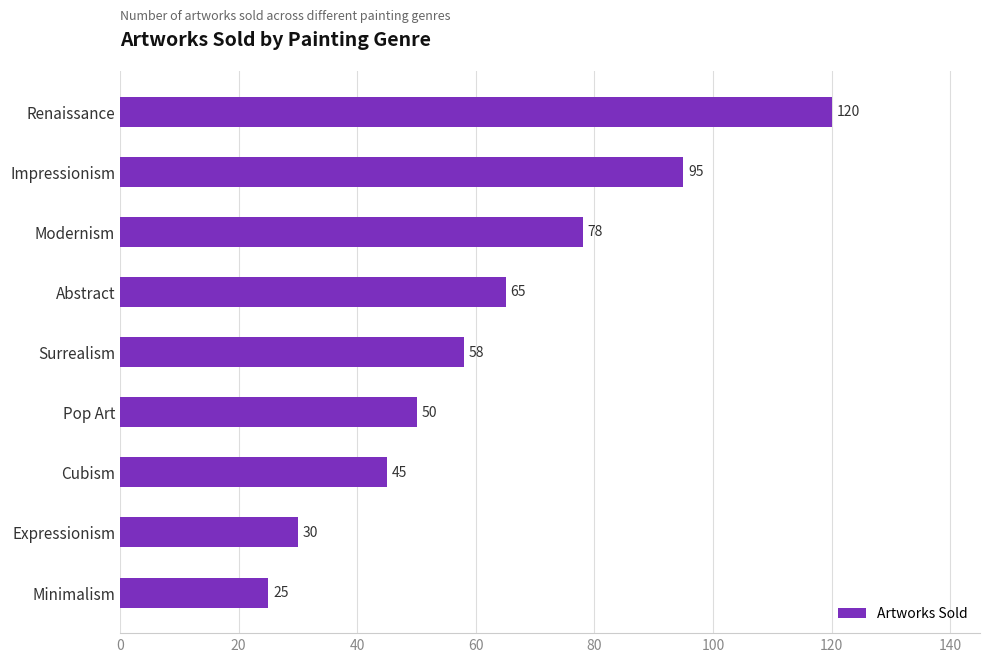

Does the chart contain stacked bars?

No